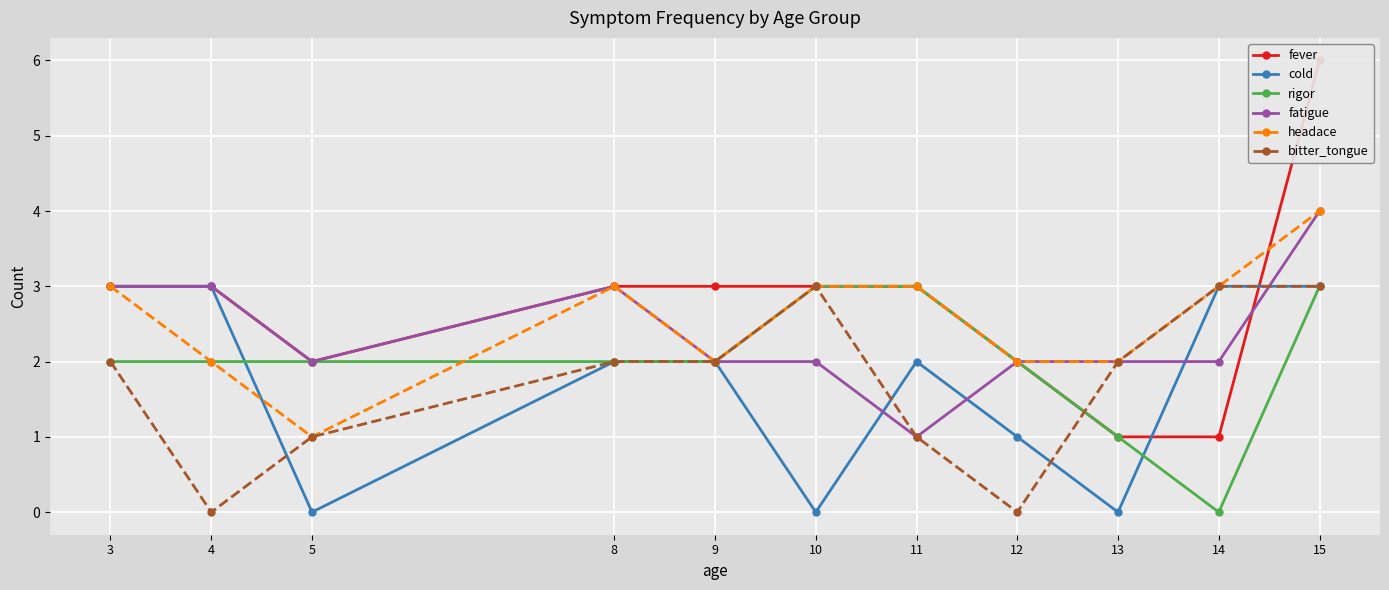

Reading left to right, extract all data points from this chart.

fever: 3	3	2	3	3	3	3	2	1	1	6
cold: 3	3	0	2	2	0	2	1	0	3	3
rigor: 2	2	2	2	2	3	3	2	1	0	3
fatigue: 3	3	2	3	2	2	1	2	2	2	4
headace: 3	2	1	3	2	3	3	2	2	3	4
bitter_tongue: 2	0	1	2	2	3	1	0	2	3	3